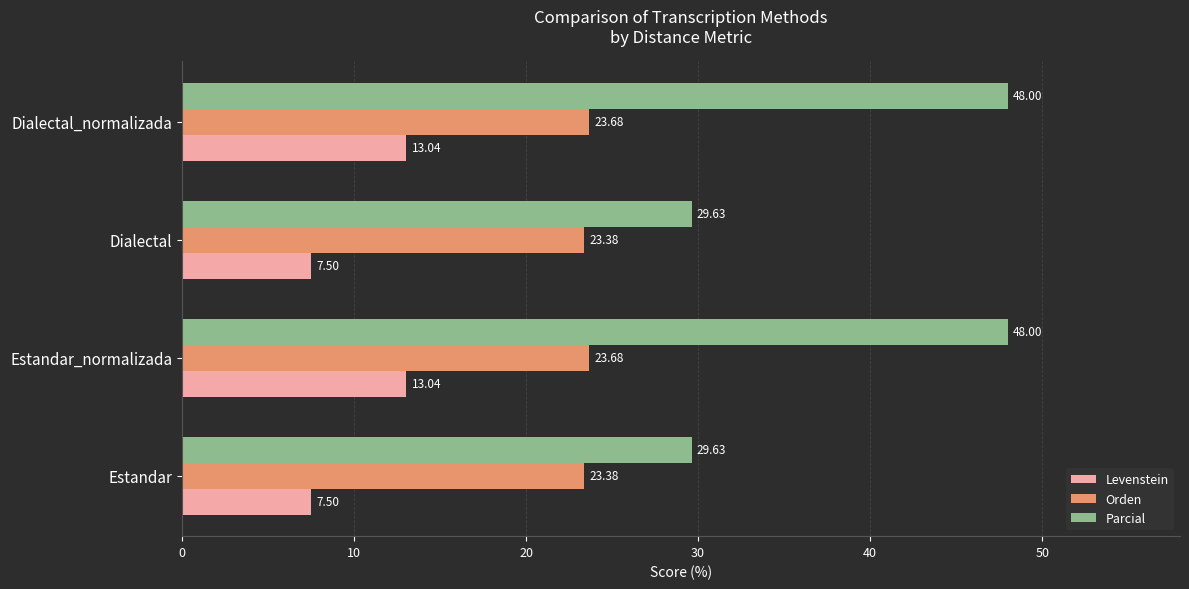

Rank the series at Estandar from lowest to highest value.

Levenstein, Orden, Parcial